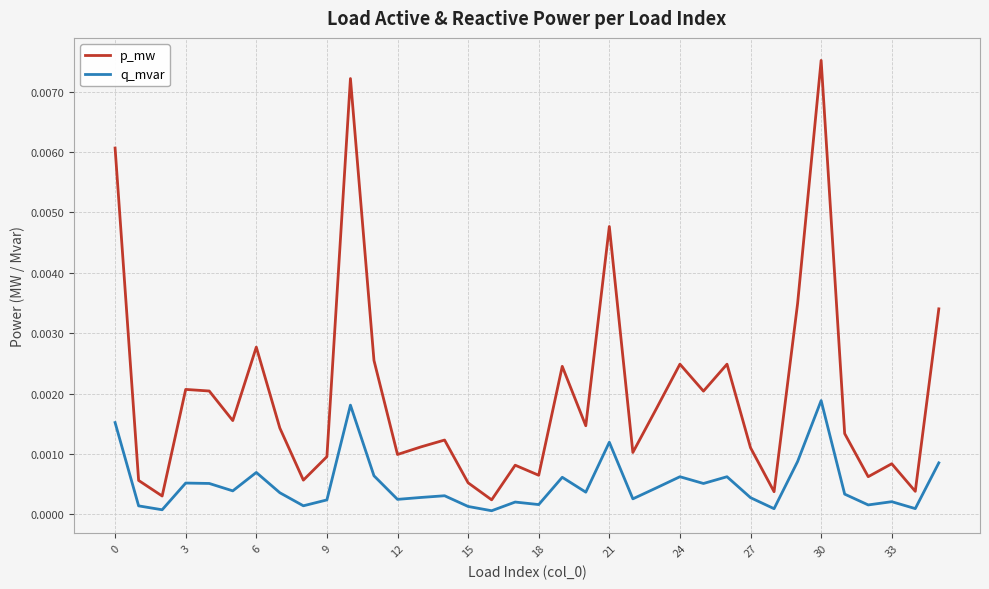

True or false: p_mw and q_mvar intersect in this chart.

False